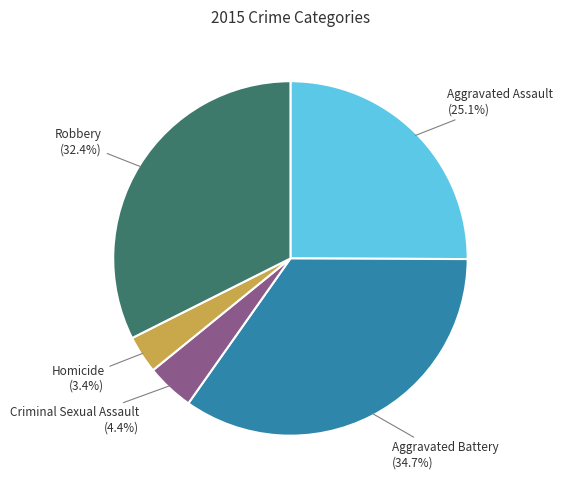

Is there any slice that represents more than half of the pie?

No